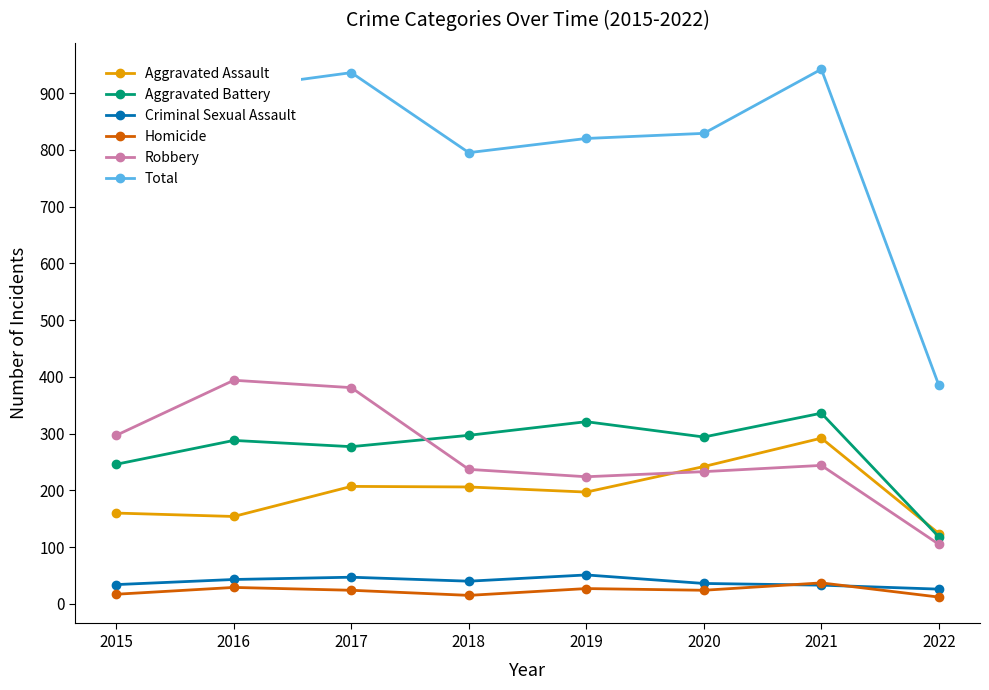

Where is the first local minimum for Total?

2018